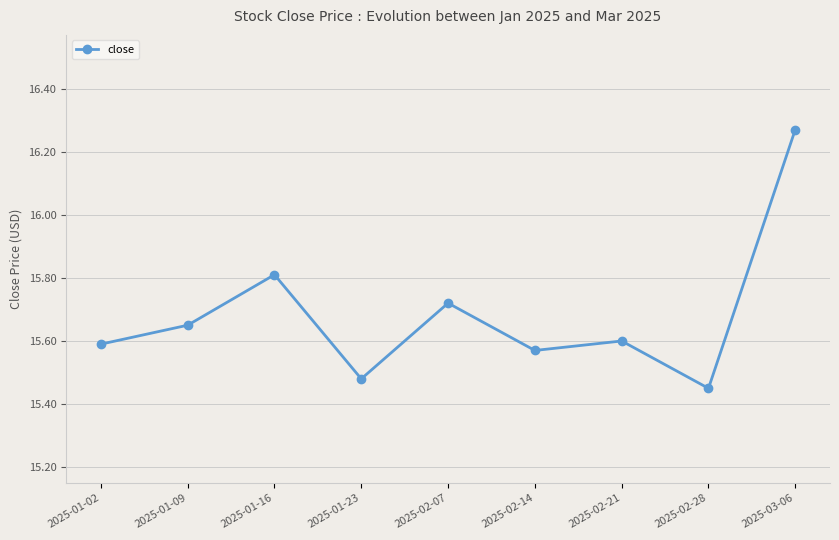

True or false: the data shows 27.0 at 2025-02-21.

False